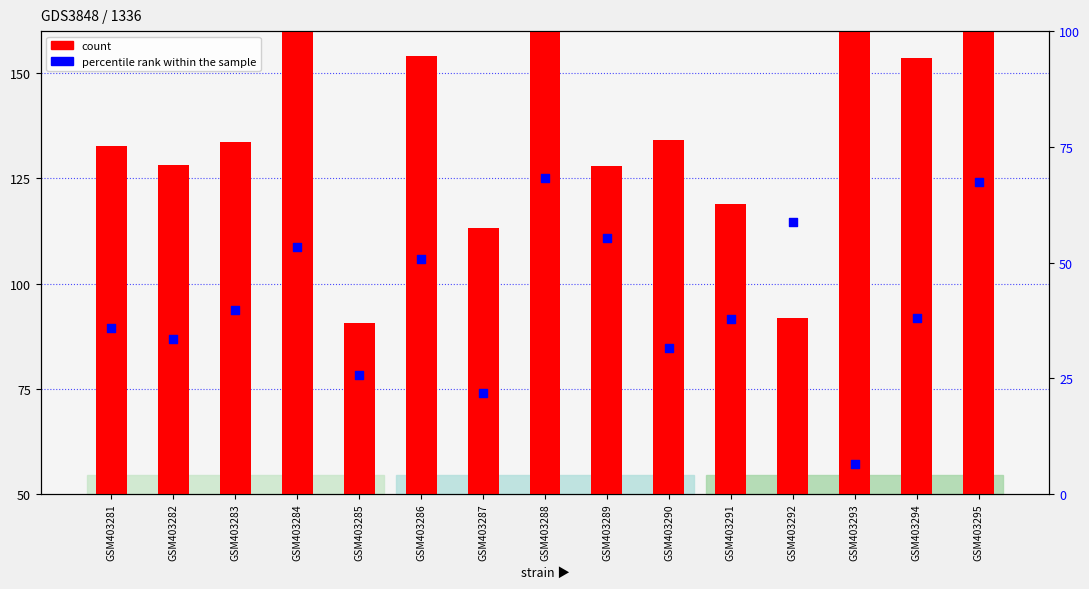

What is the total value across all series at GSM403283?

123.3